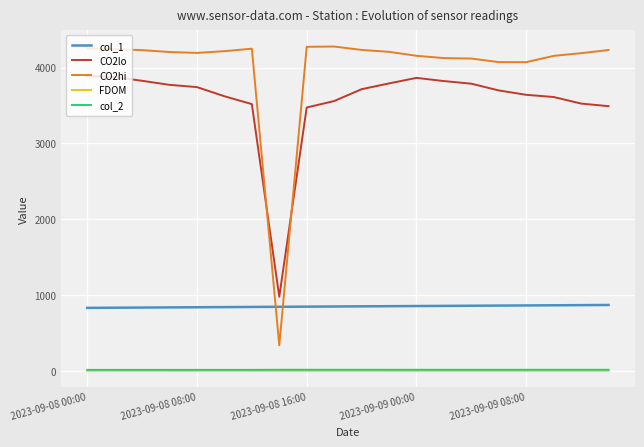

Which series has the largest total across all categories?

CO2hi